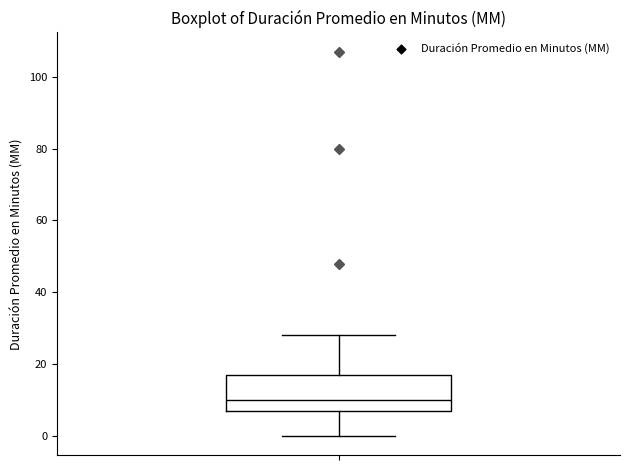

Transcribe this box plot: give where the median line is, the range the box spans, and where the two whiskers end, as read against the y-axis. The values are not printed on the chart, so give them approximately, as read against the axis.

median 10, box 8 to 18, whiskers 0 to 28